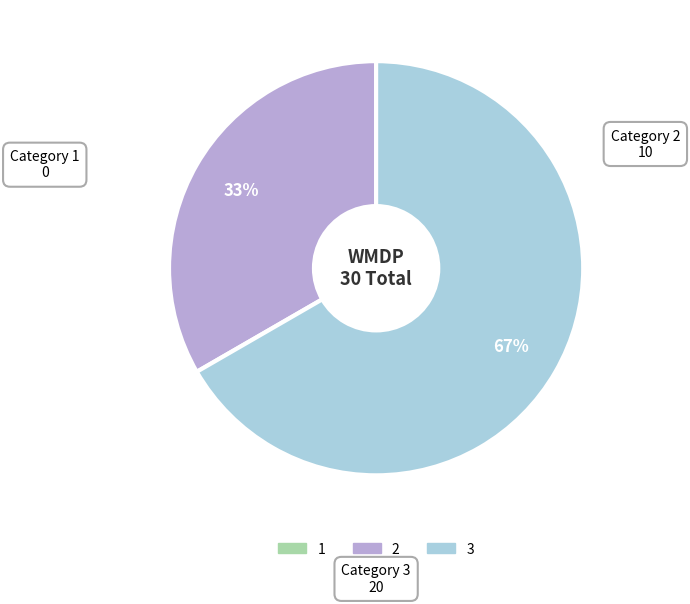

The 2 slice represents 24% of the pie. True or false?

False